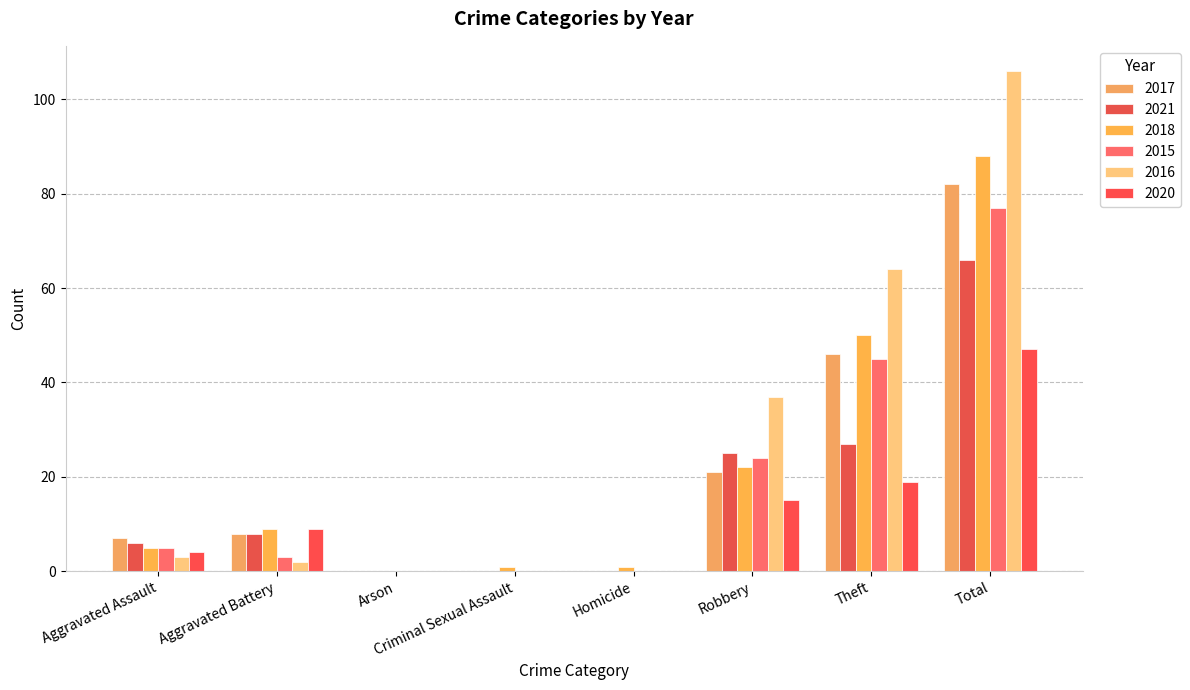

How many categories are shown in the chart?

8